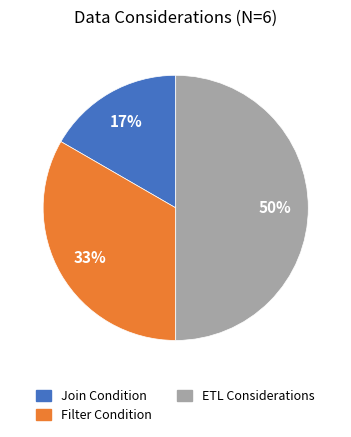

Approximately how many times larger is the value at Join Condition compared to ETL Considerations?

0.3